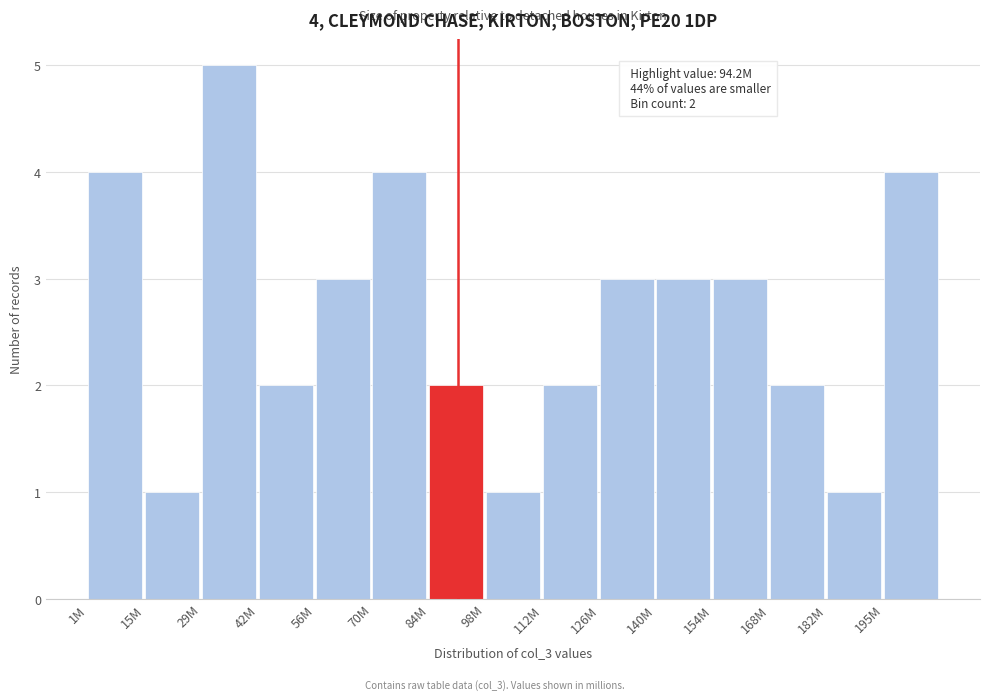

Reading left to right, transcribe all the data shown in this chart.

4	1	5	2	3	4	2	1	2	3	3	3	2	1	4